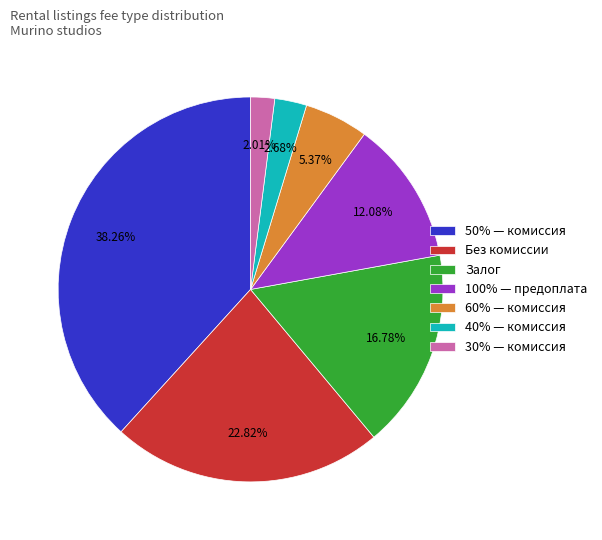

Which category has the smallest portion of the pie?

30% — комиссия